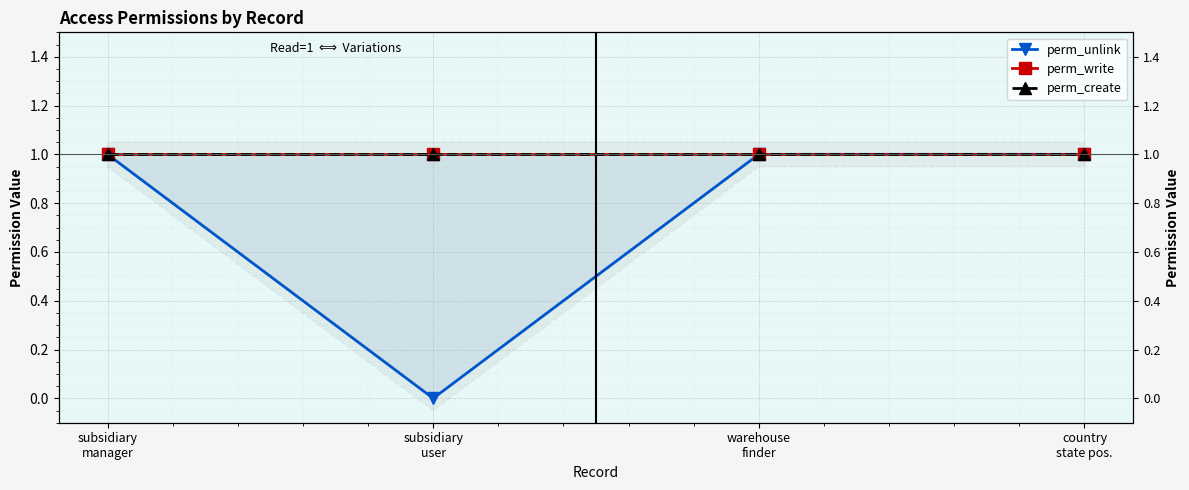

True or false: perm_create and perm_unlink cross at least once.

False